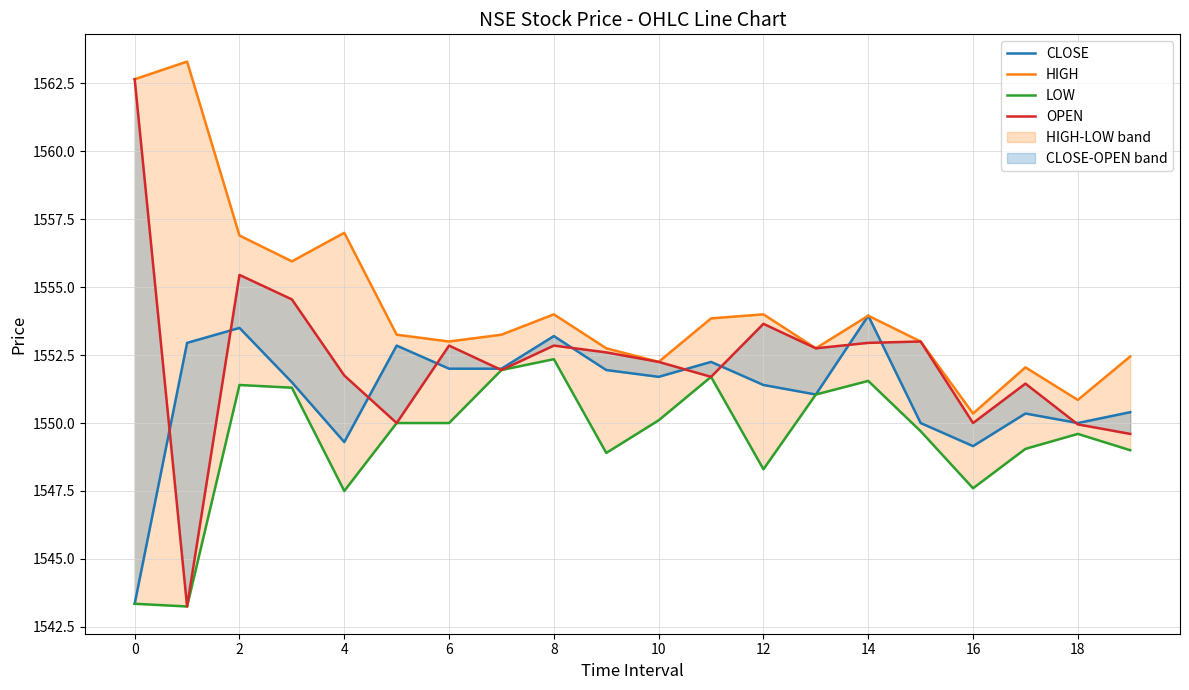

The LOW series shows 357.1 at 16. True or false?

False